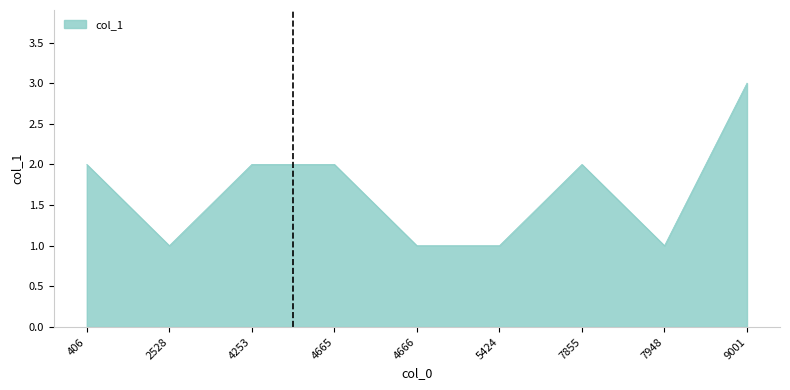

What is the change in value from 2528 to 7855?

+1